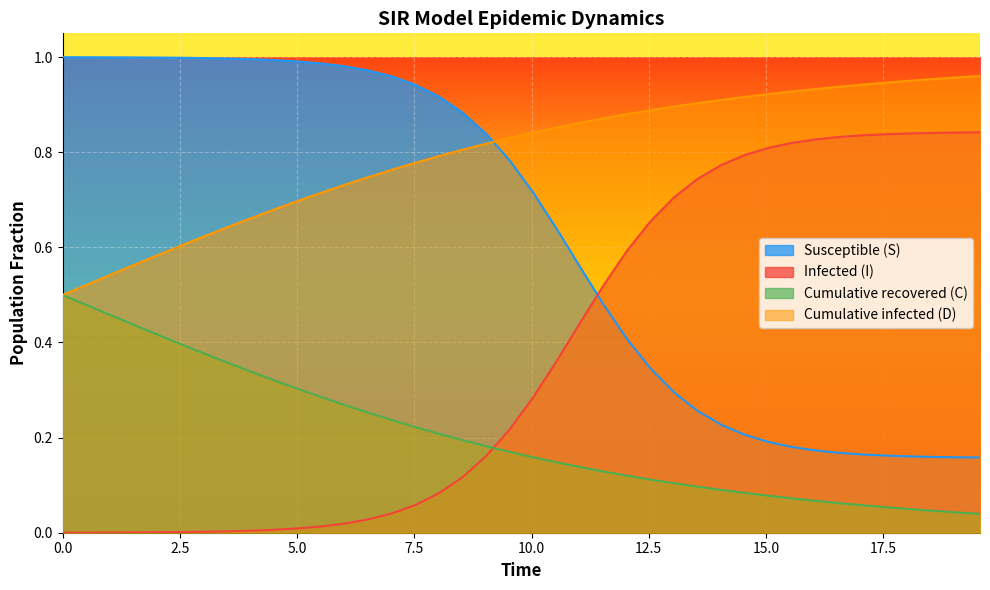

How many lines are shown in the chart?

4